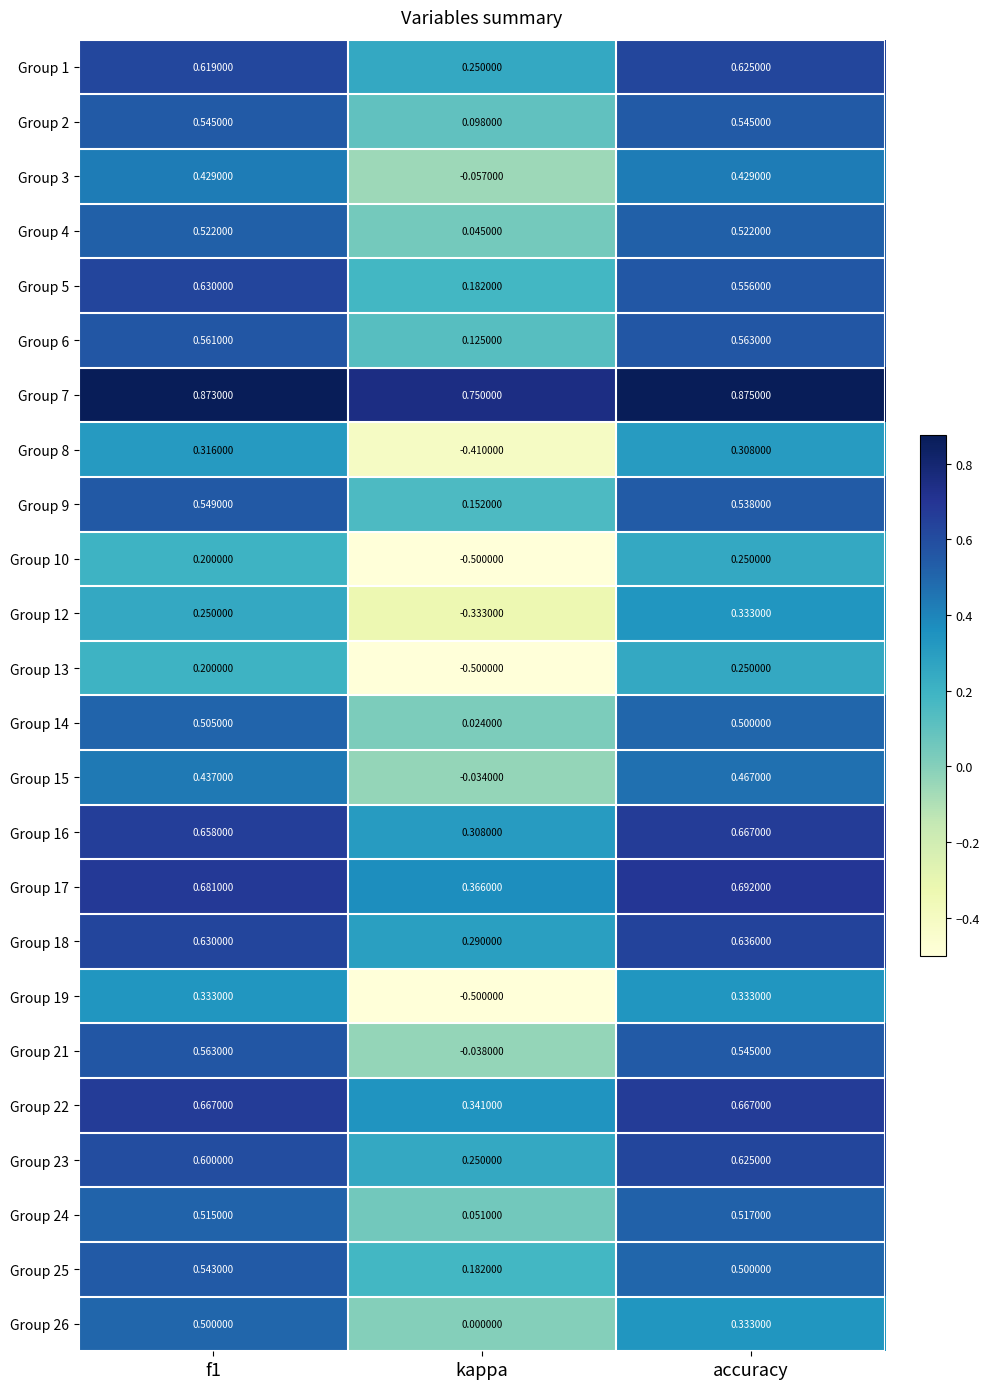

Is the value of Group 1 at f1 greater than the value of Group 8 at accuracy?

Yes